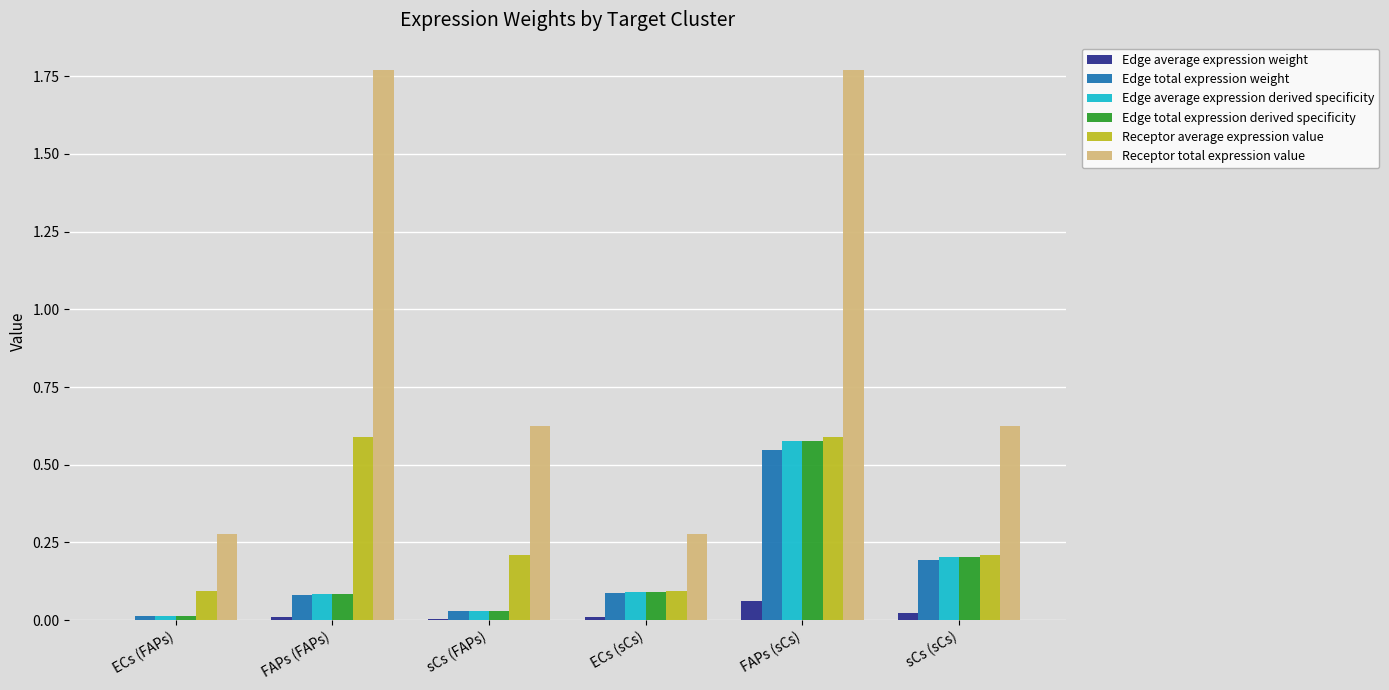

Which series has the widest spread of values?

Receptor total expression value